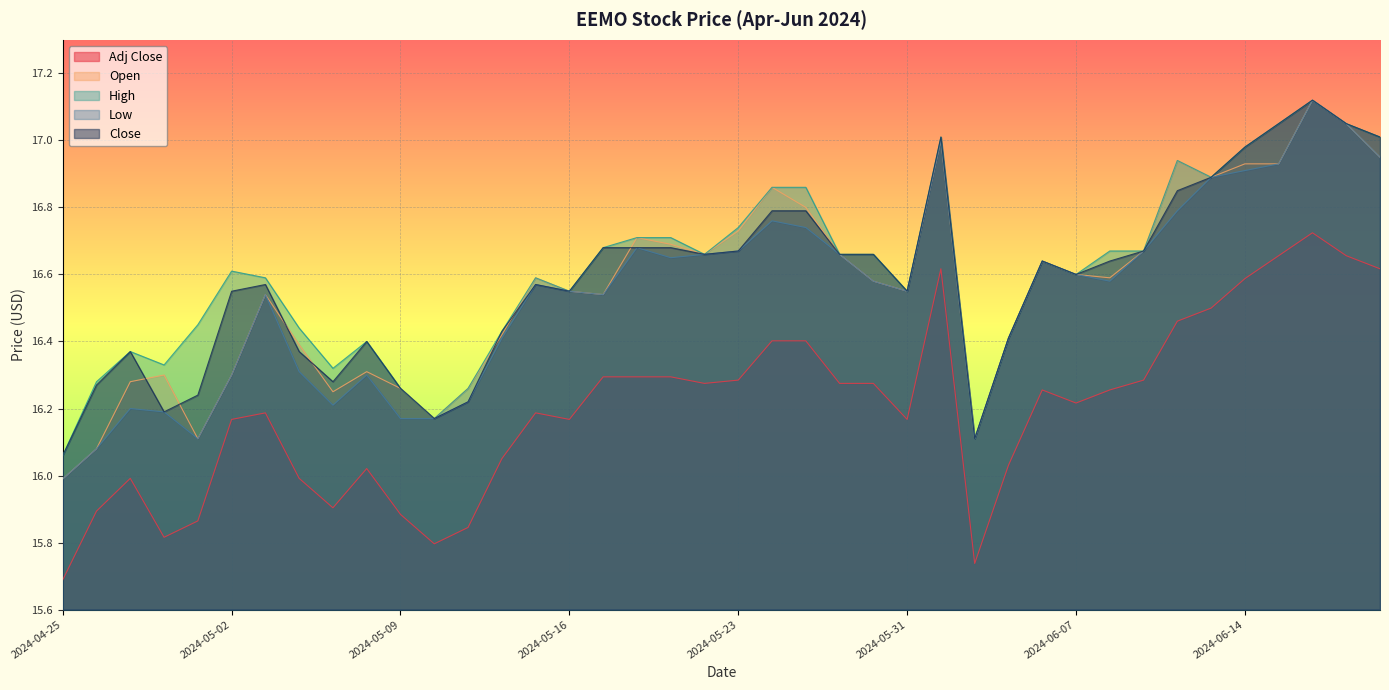

True or false: High and Low intersect in this chart.

False